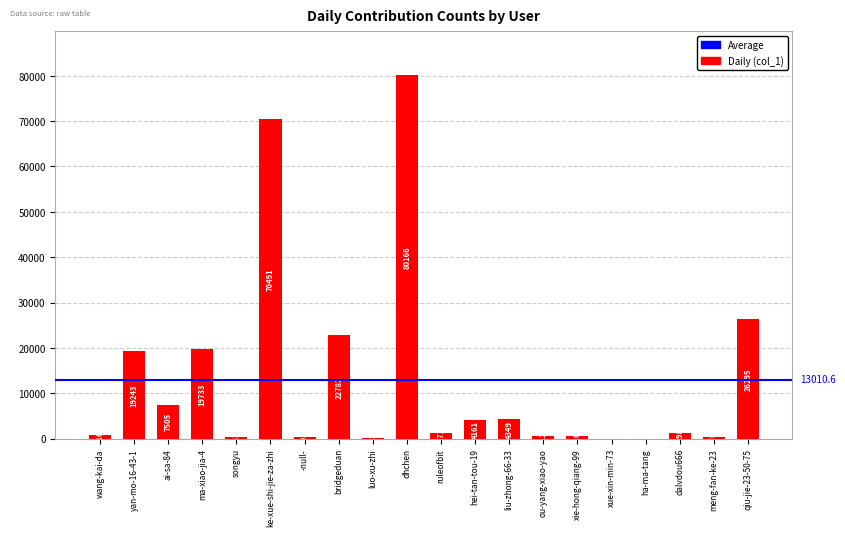

What is the ratio of the value at hei-tan-tou-19 to the value at meng-fan-ke-23?

11.2